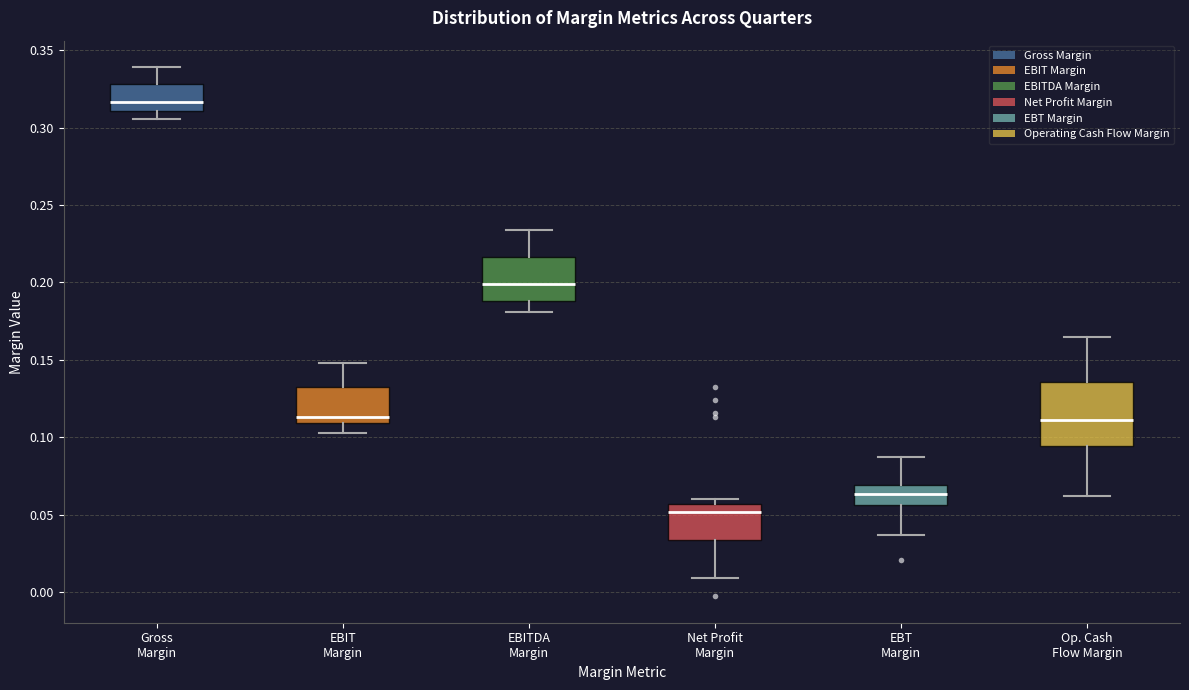

Which box has the lowest median line?

Net Profit Margin